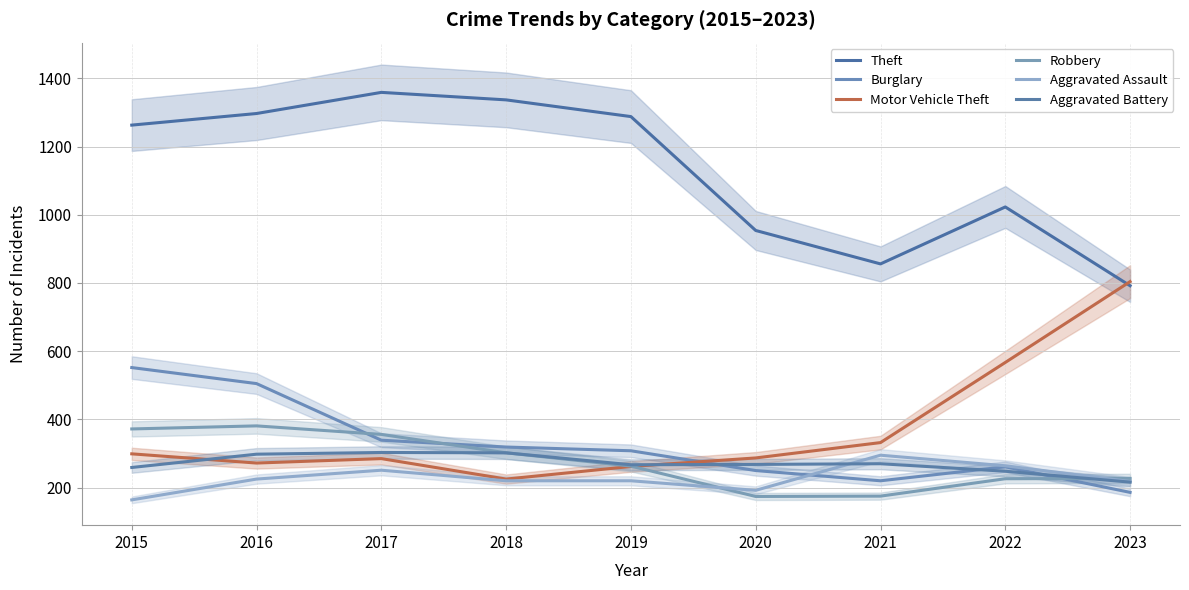

What is the difference between the Theft values at 2021 and 2020?

98